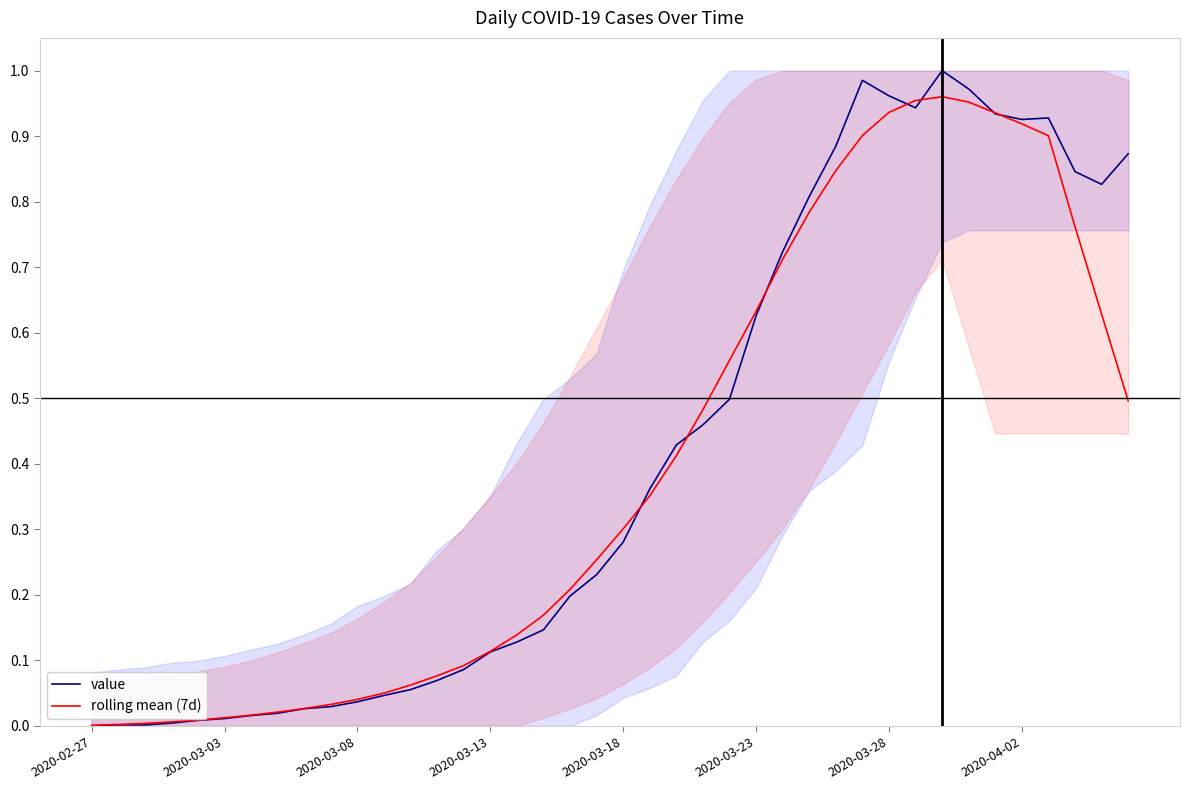

What is the maximum value for rolling mean (7d)?

1.0